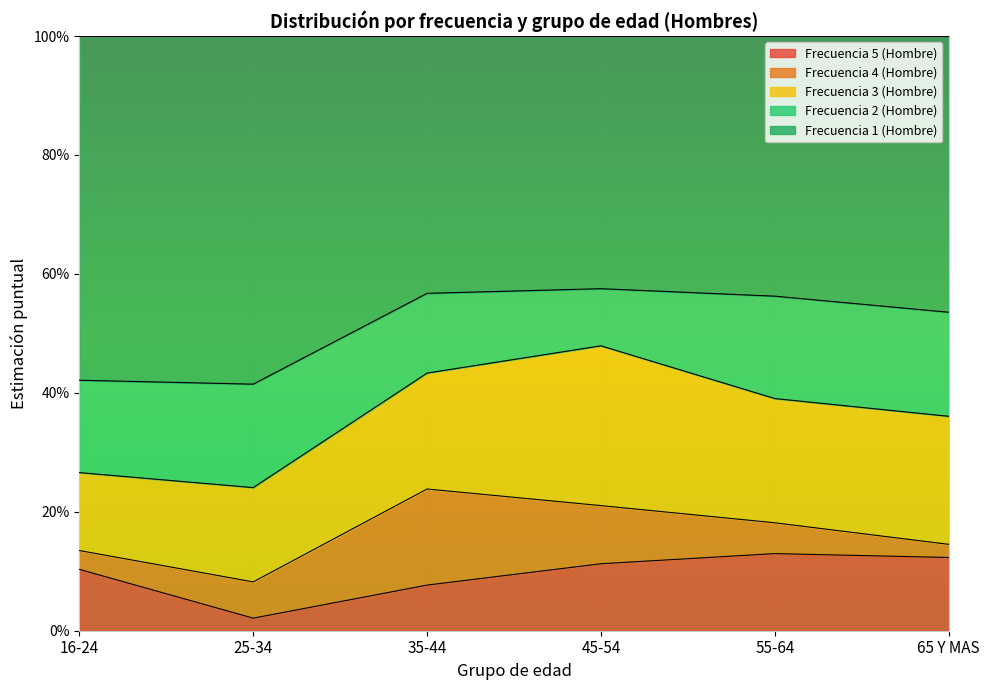

How many interior local valleys does the Frecuencia 3 (Hombre) series have?

1